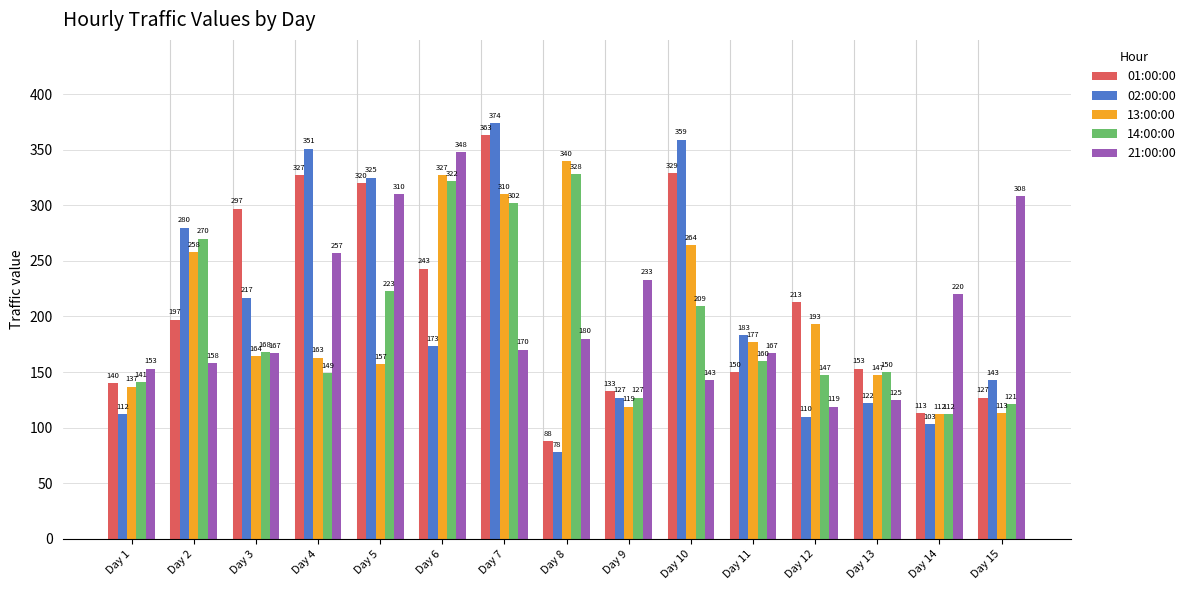

How many bars are there in each group?

5